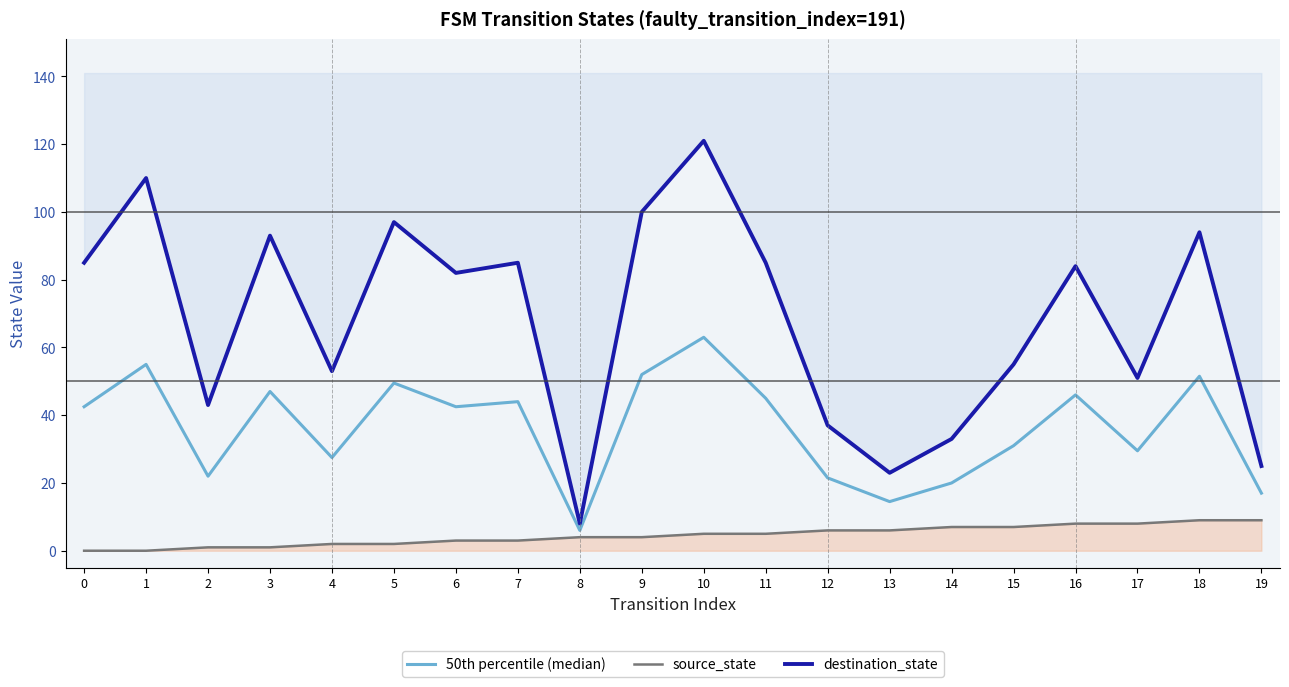

True or false: source_state and destination_state cross at least once.

False